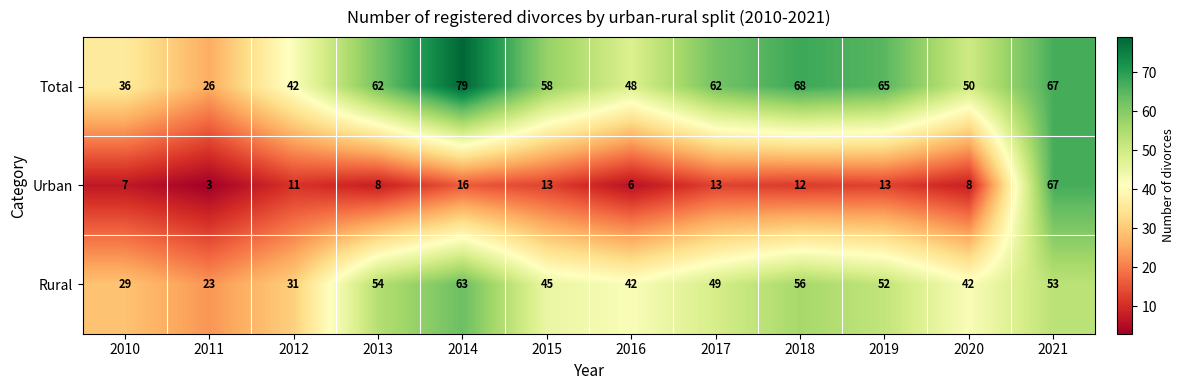

The value of Urban at 2010 is 12. True or false?

False